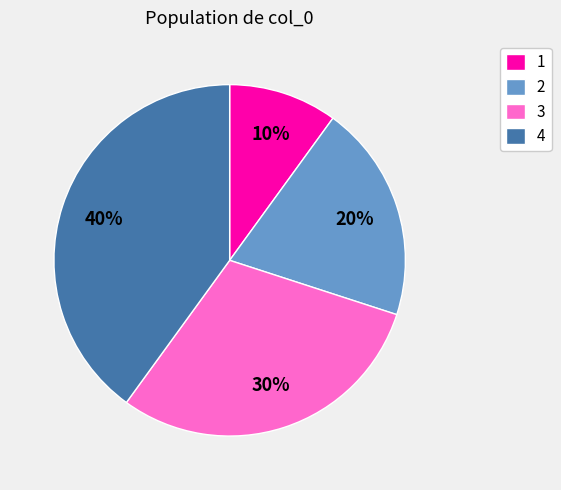

Combined, do 3 and 4 account for over 50%?

Yes